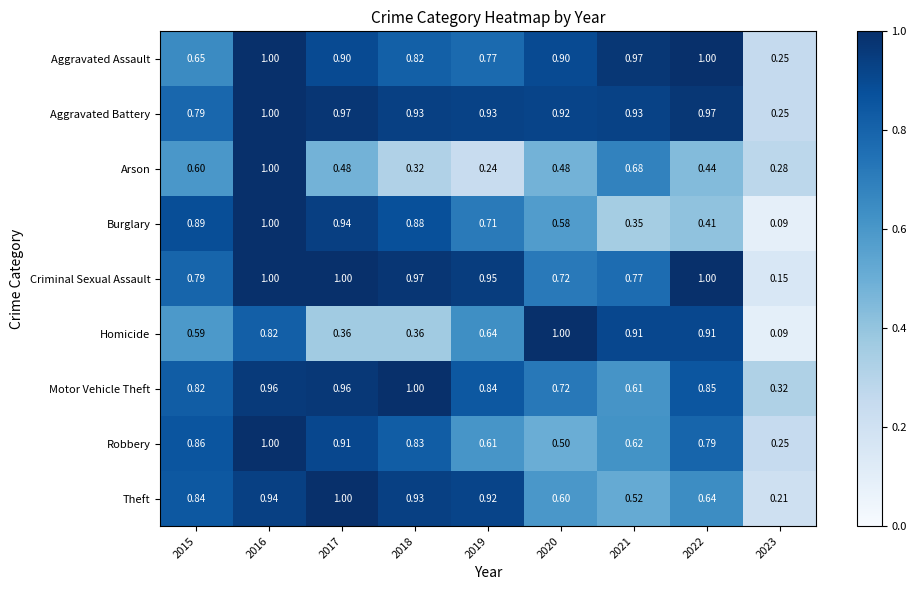

Which series changed the most between 2016 and 2021?

Burglary